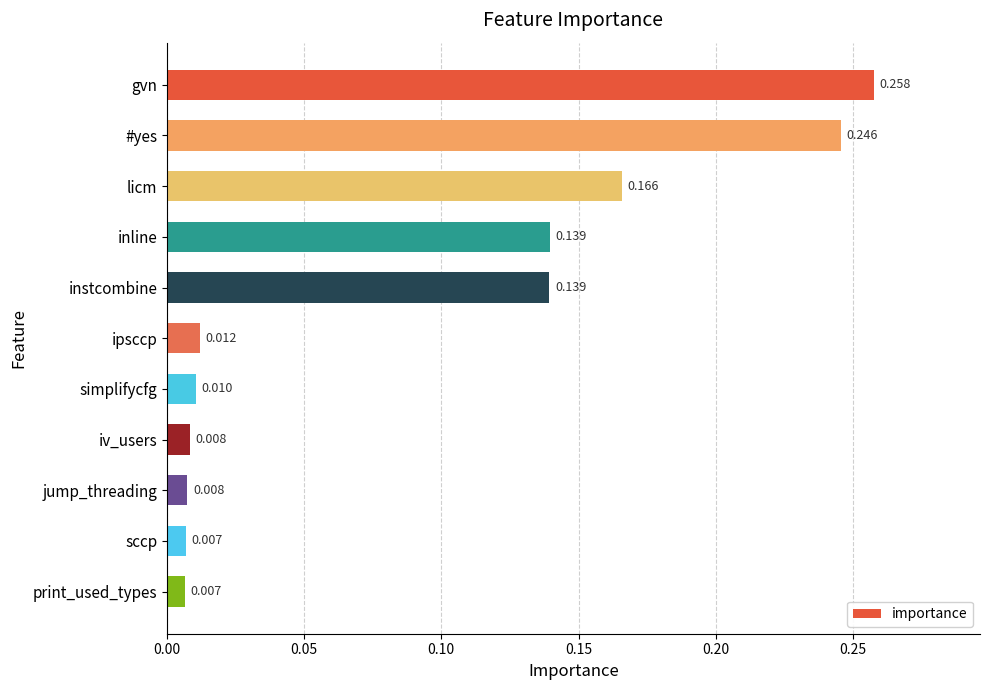

What is the label of the 10th bar from the top?

sccp